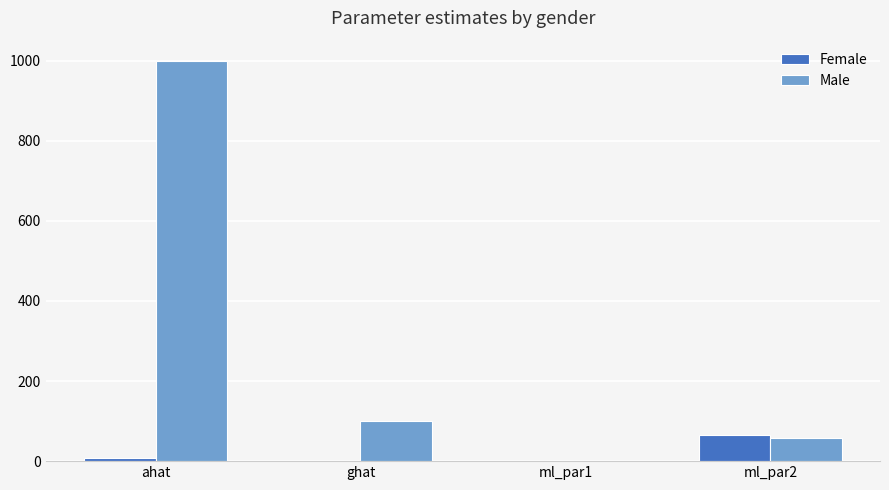

How many distinct data groups are displayed?

2